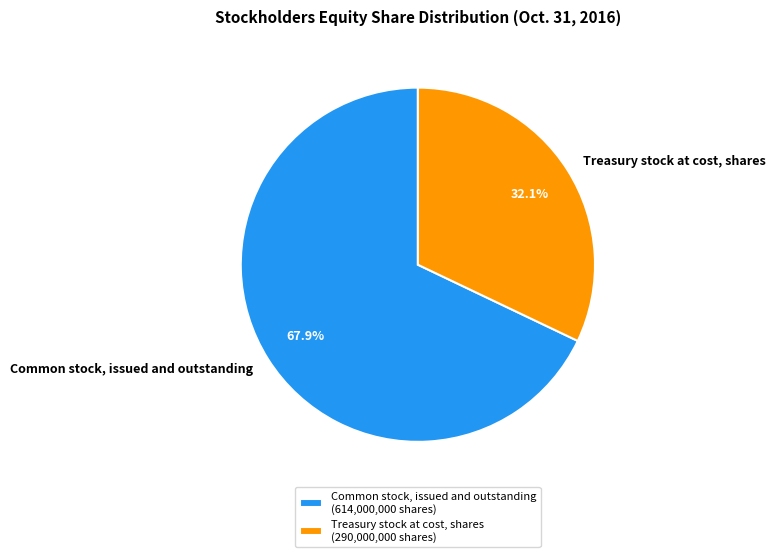

What percentage is the Common stock, issued and outstanding slice, to the nearest percent?

68%